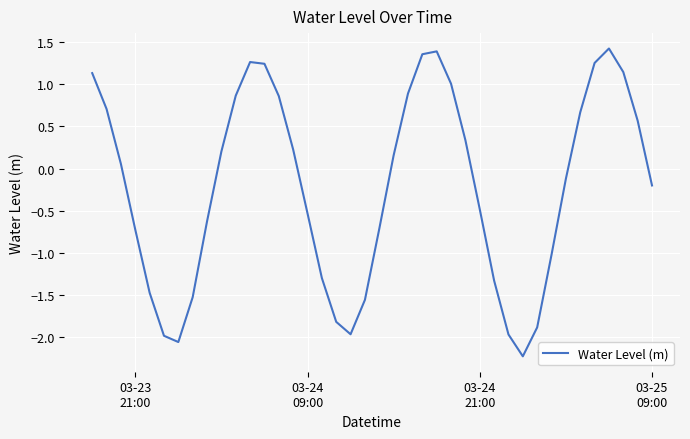

What is the difference between the maximum and minimum values?

3.6